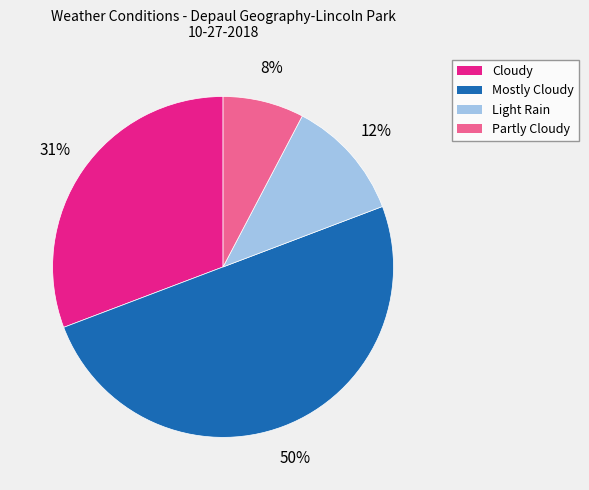

To the nearest percent, what is the average slice percentage?

25%